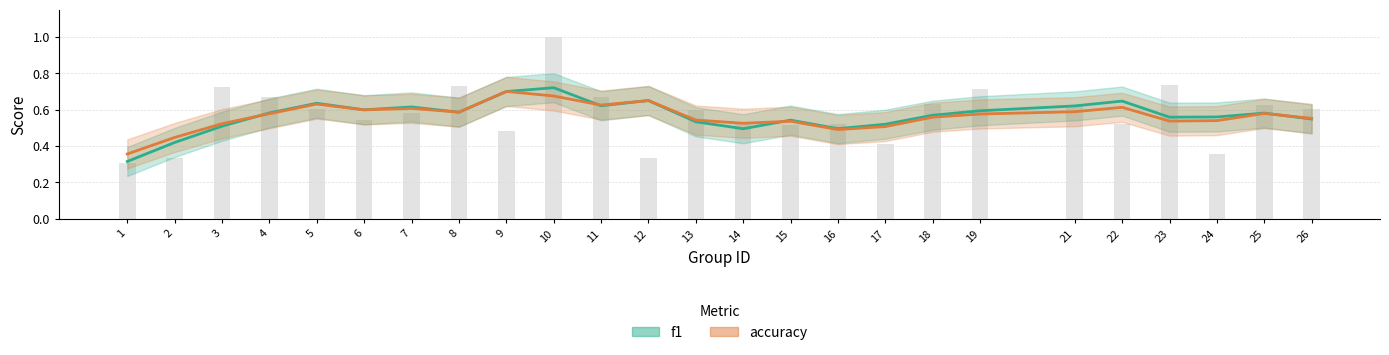

Which has a higher value, 4 or 26?

4